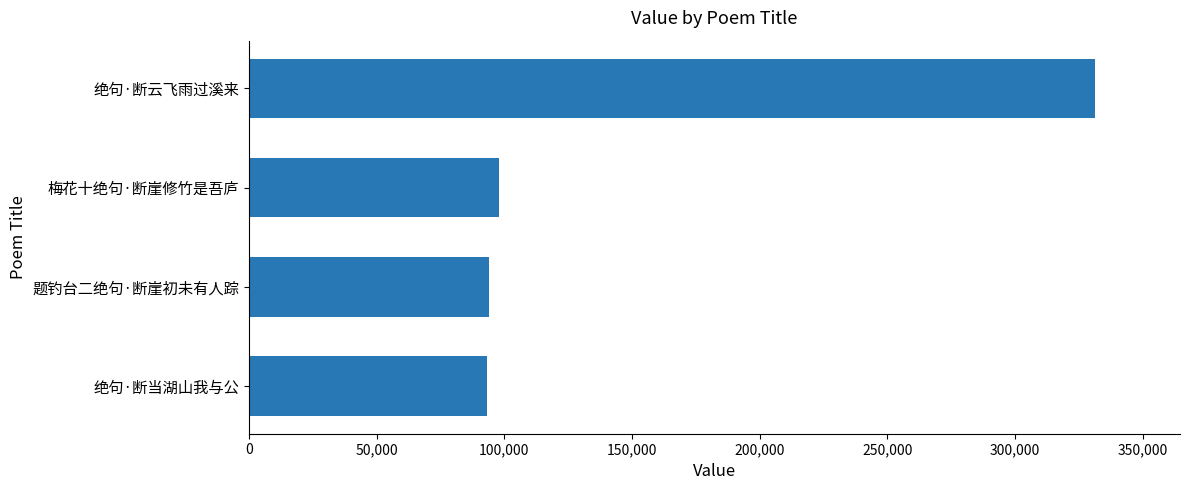

What is the sum of the values at 题钓台二绝句·断崖初未有人踪 and 绝句·断云飞雨过溪来?

425456